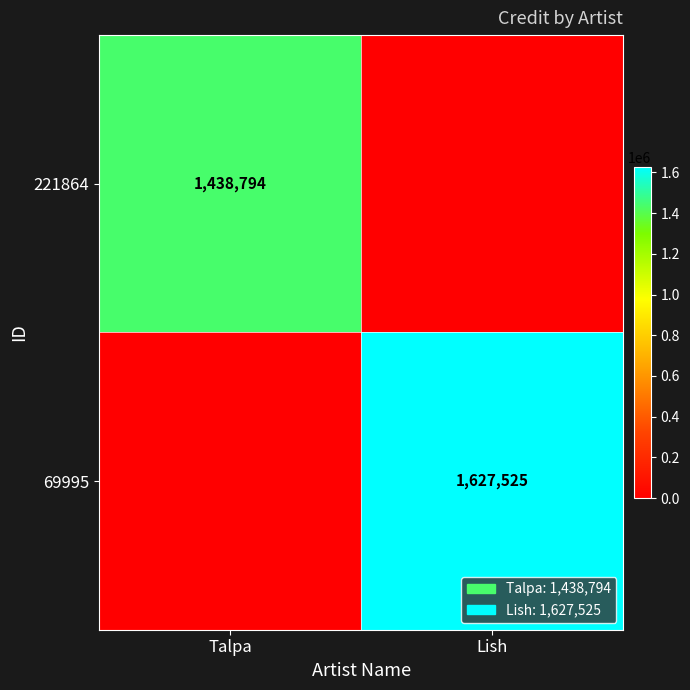

The value of 69995 at Lish is 1627525. True or false?

True